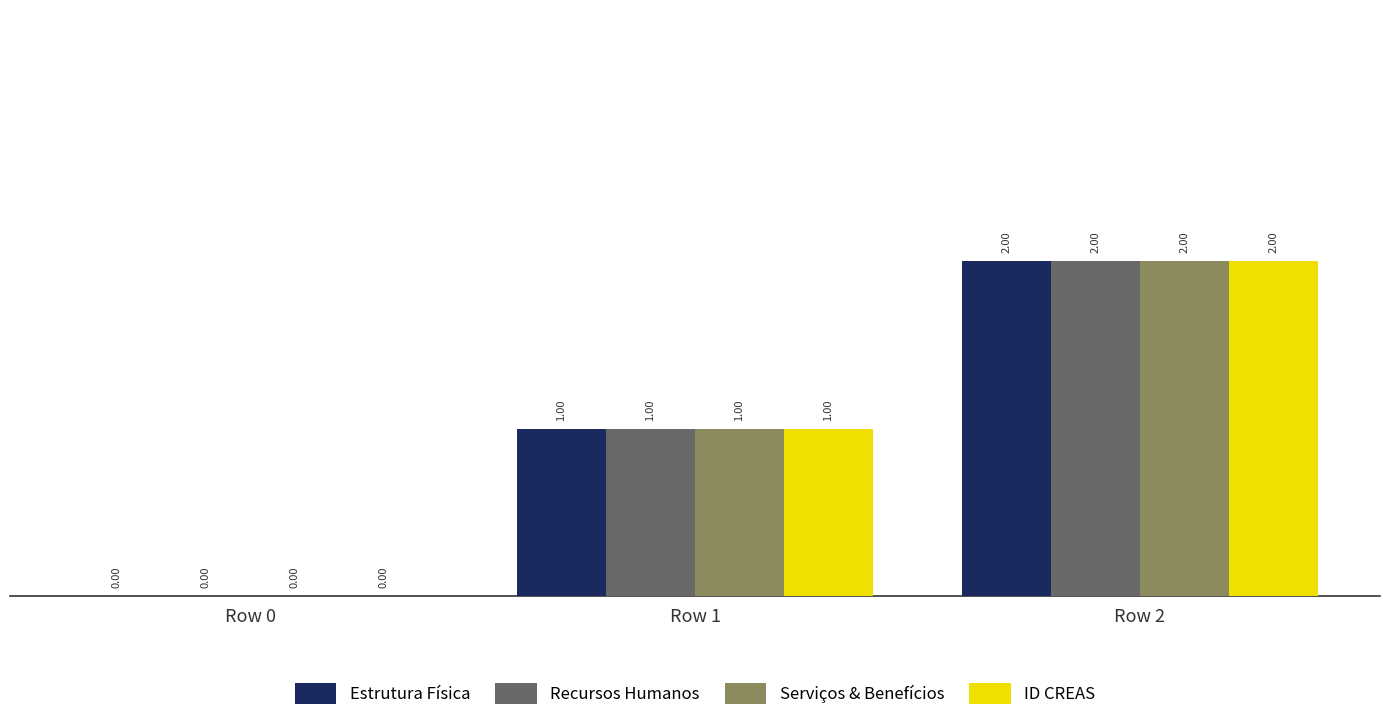

Is it true that Estrutura Física equals 0 at Row 1?

False